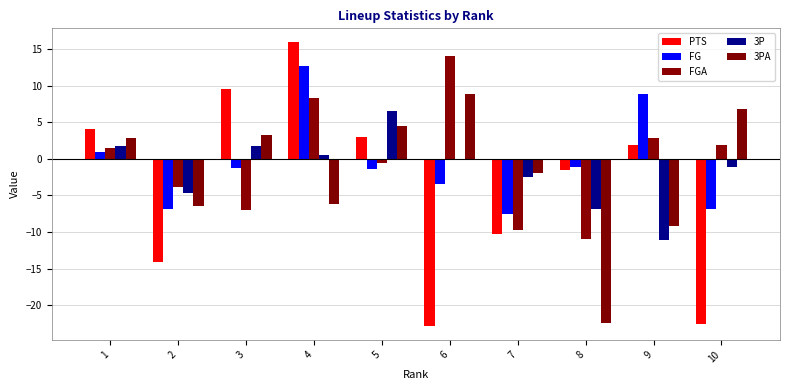

What is the difference between the highest and lowest values at 5?

8.0